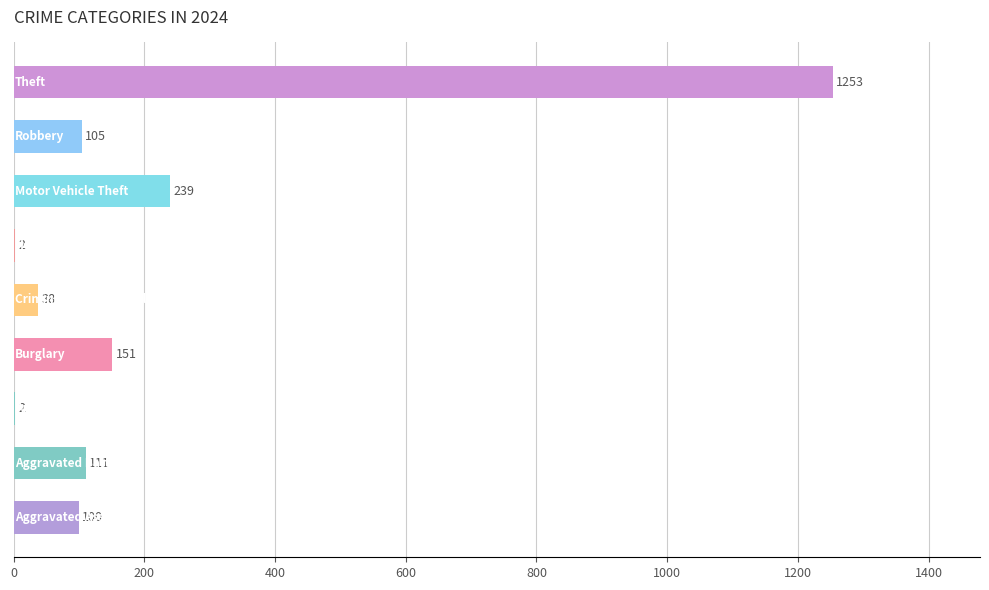

What is the greatest value displayed?

1253